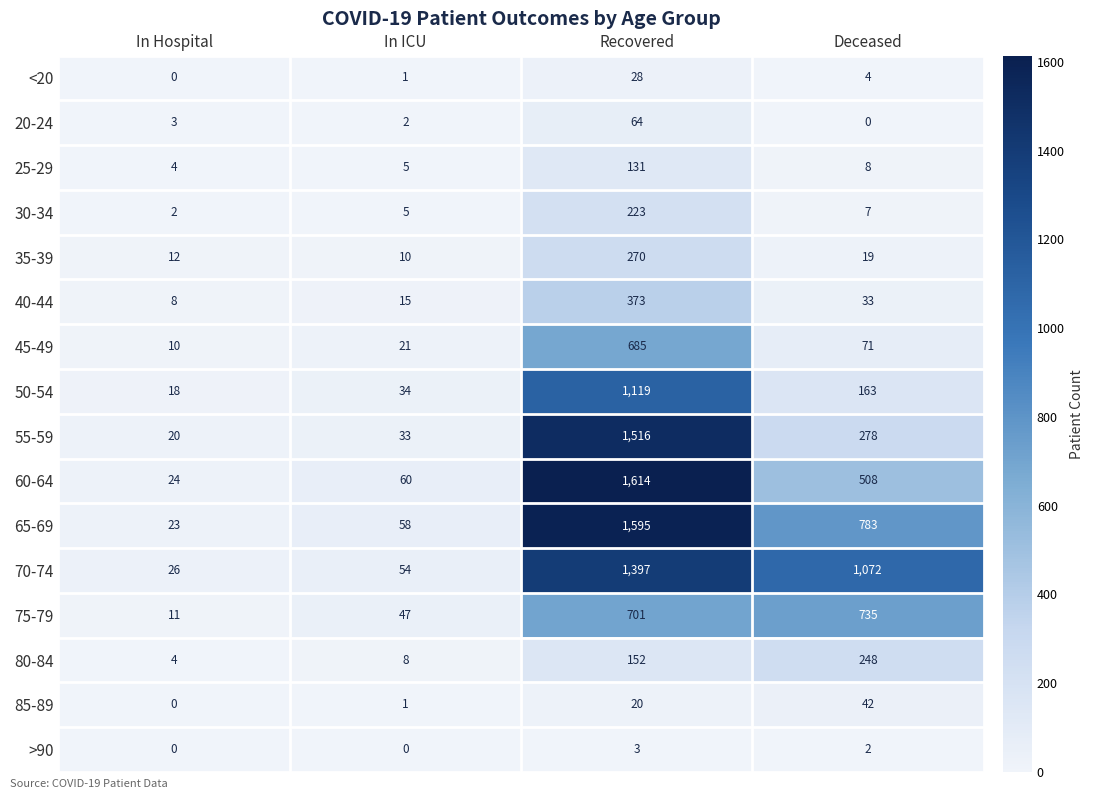

Which category has the highest value across all series?

Recovered